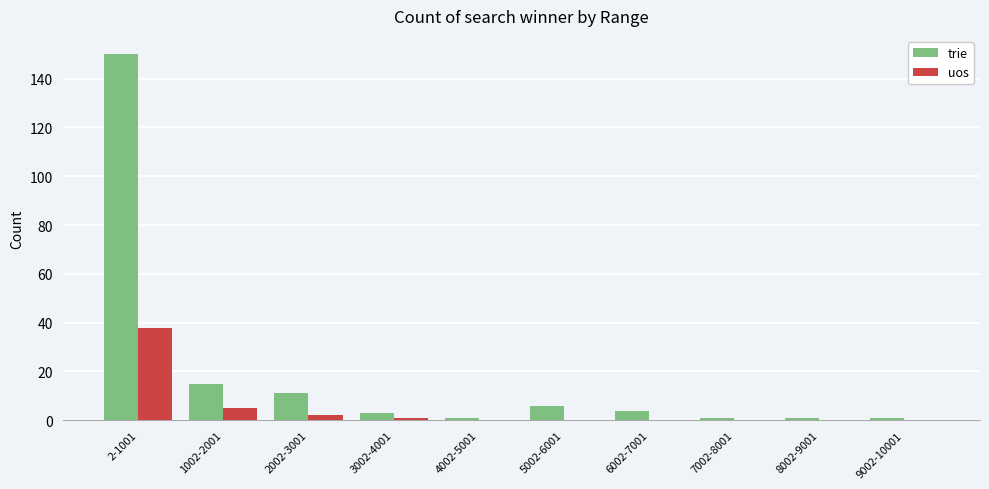

At which label does trie reach its peak?

2-1001